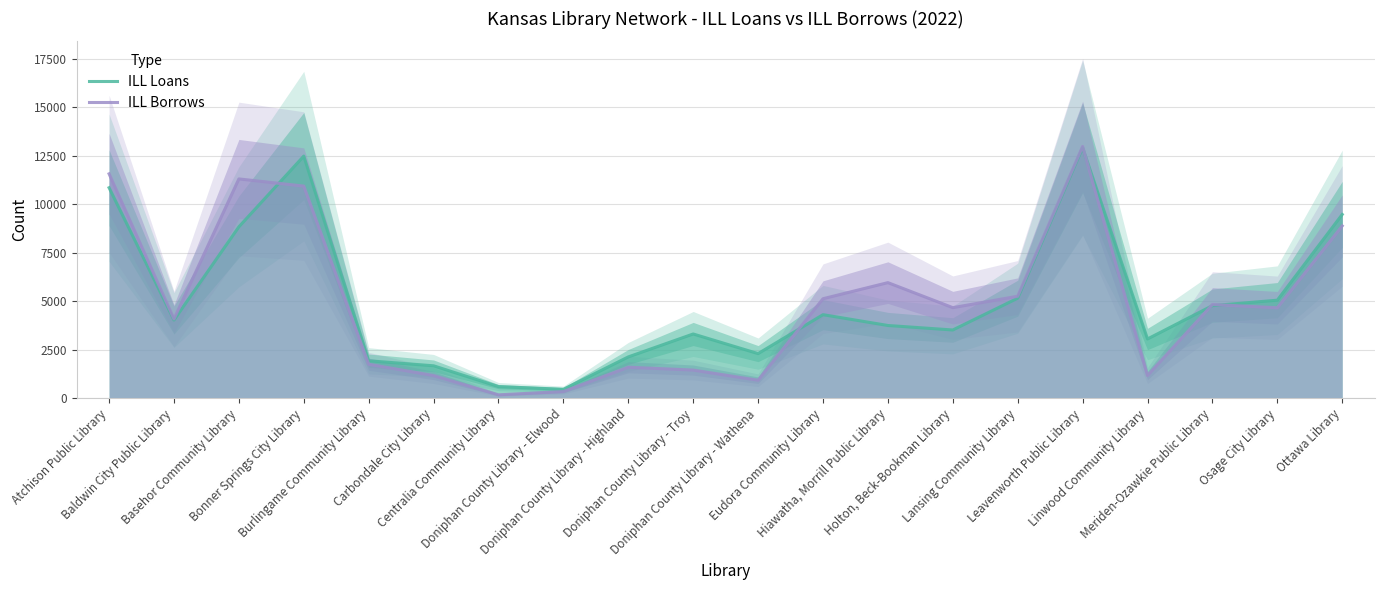

What is the label of the 20th point from the left?

Ottawa Library